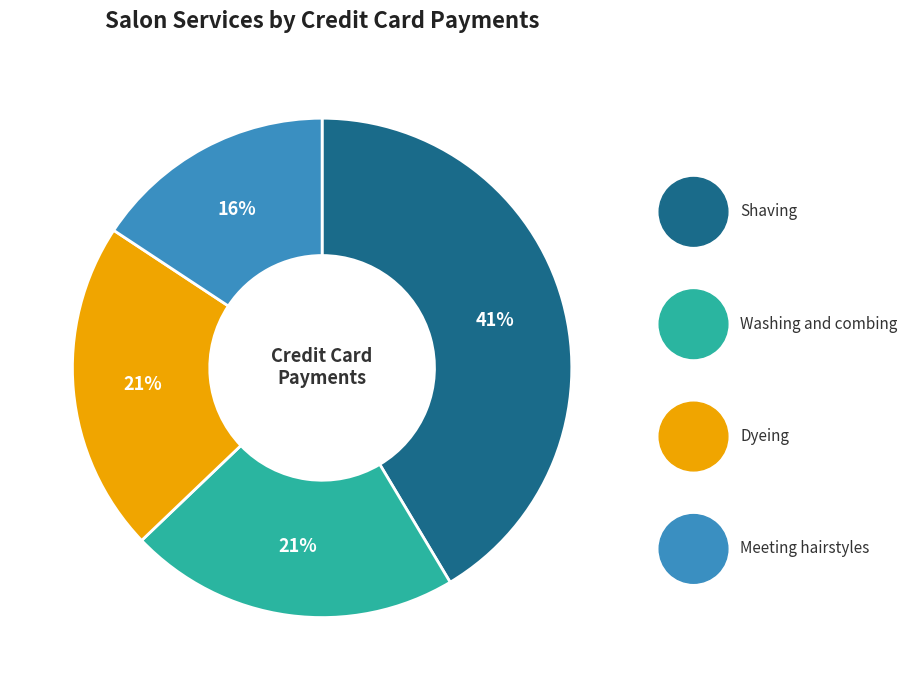

To the nearest percent, what is the average slice percentage?

25%